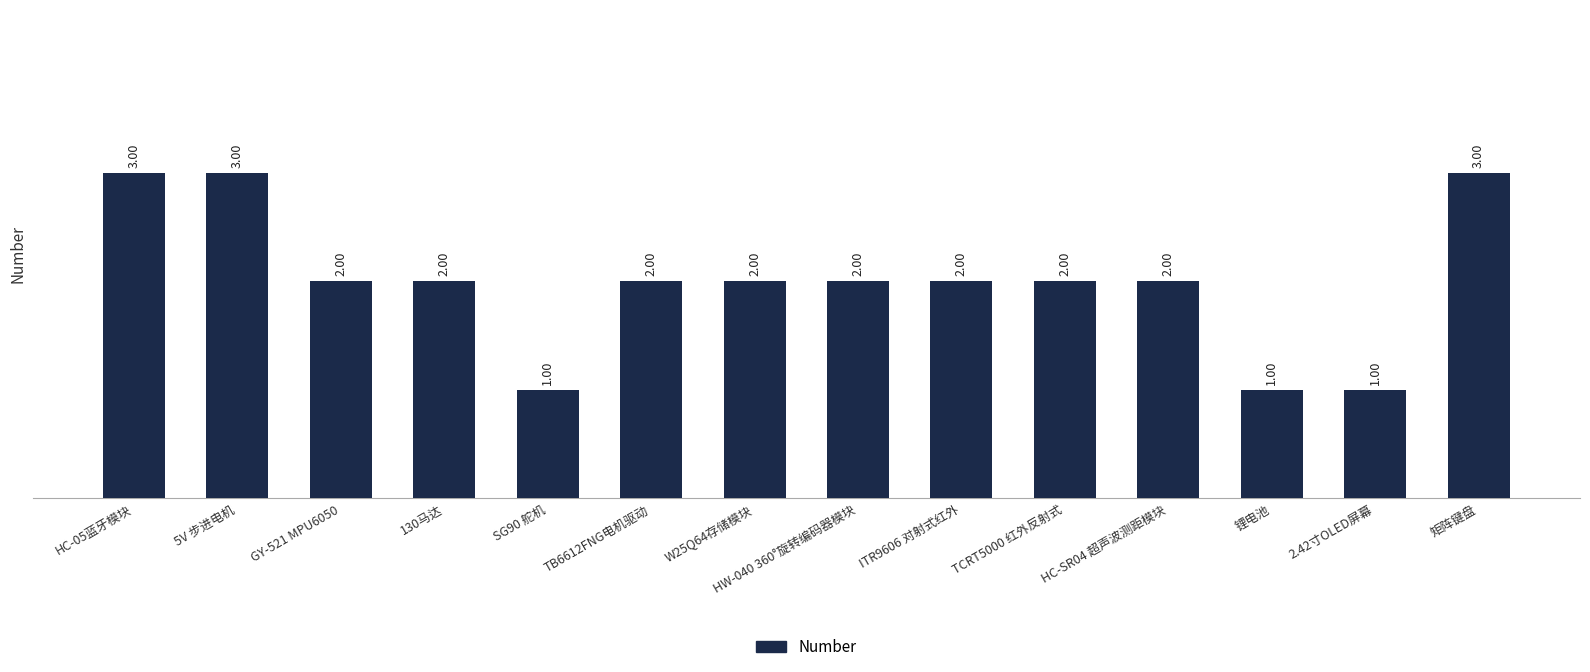

Reading right to left, list all the values displayed in this chart.

矩阵键盘=3	2.42寸OLED屏幕=1	锂电池=1	HC-SR04 超声波测距模块=2	TCRT5000 红外反射式=2	ITR9606 对射式红外=2	HW-040 360°旋转编码器模块=2	W25Q64存储模块=2	TB6612FNG电机驱动=2	SG90 舵机=1	130马达=2	GY-521 MPU6050=2	5V 步进电机=3	HC-05蓝牙模块=3